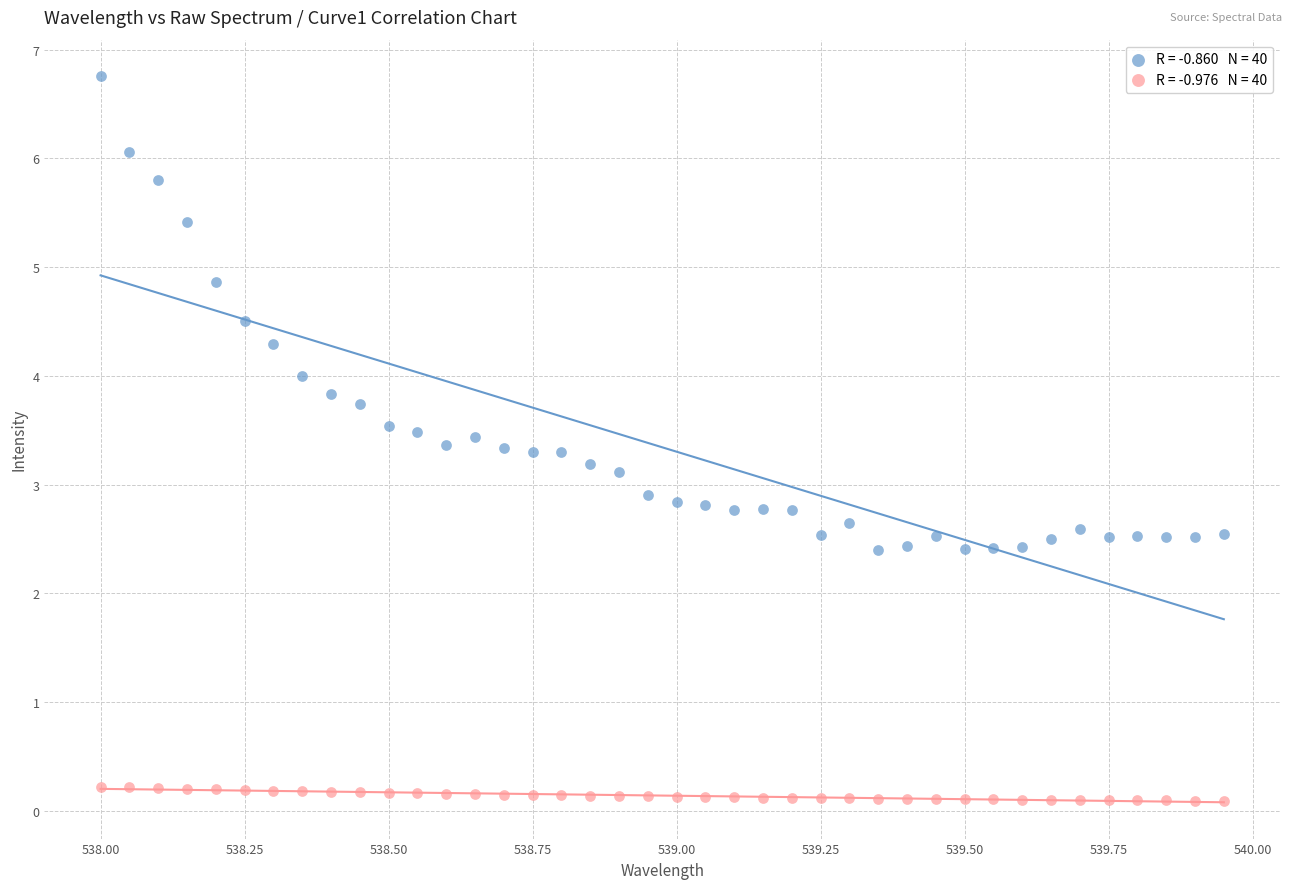

Across all data points, what is the range of X values (max minus min)?

2.0